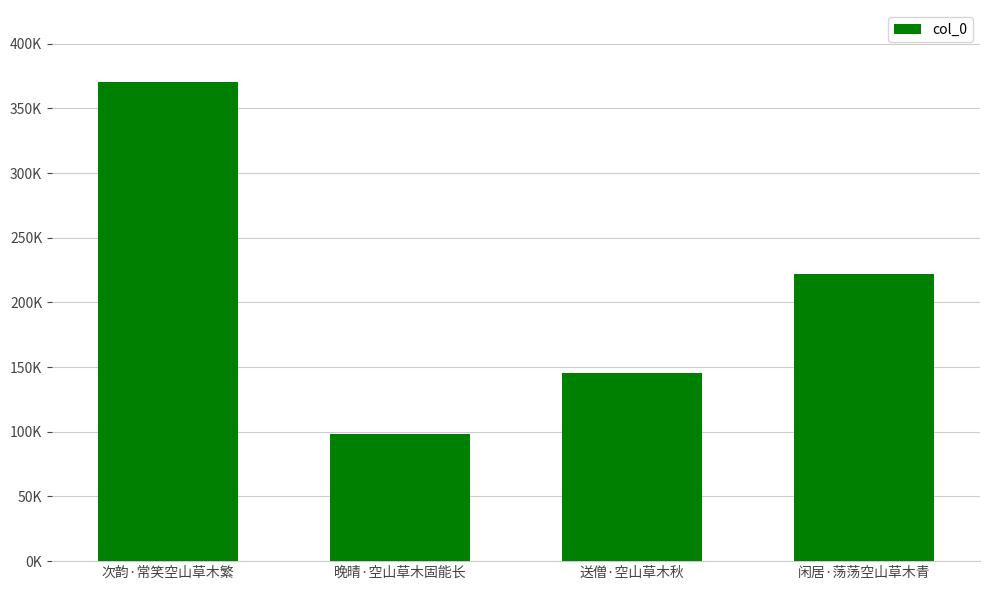

What is the change in value from 送僧·空山草木秋 to 闲居·荡荡空山草木青?

+76269